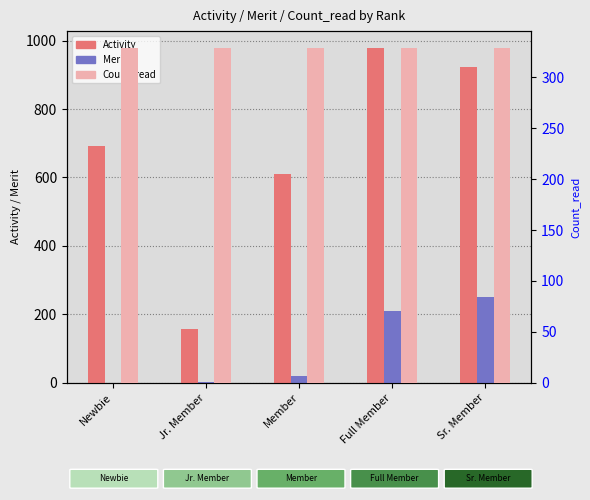

The value of Count_read at Full Member is 329. True or false?

True